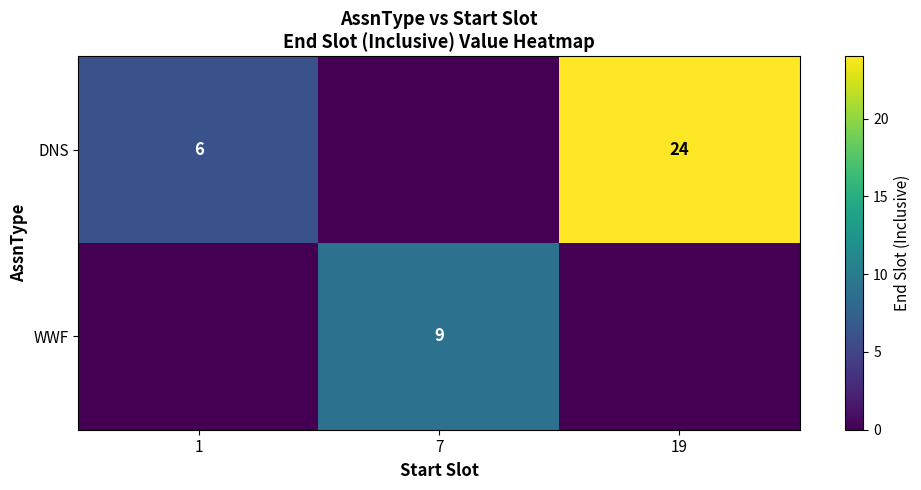

Is it true that WWF equals 6 at 7?

False